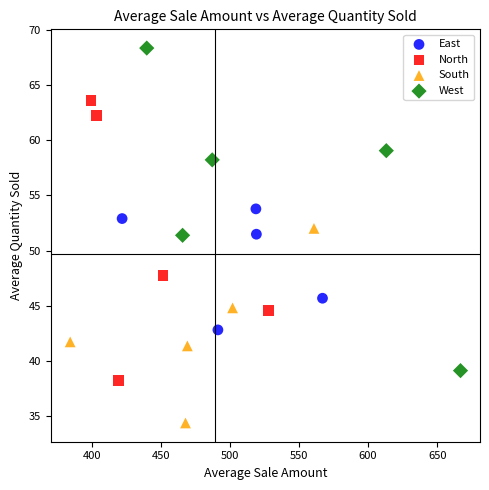

Which series contains the highest Y value?

West